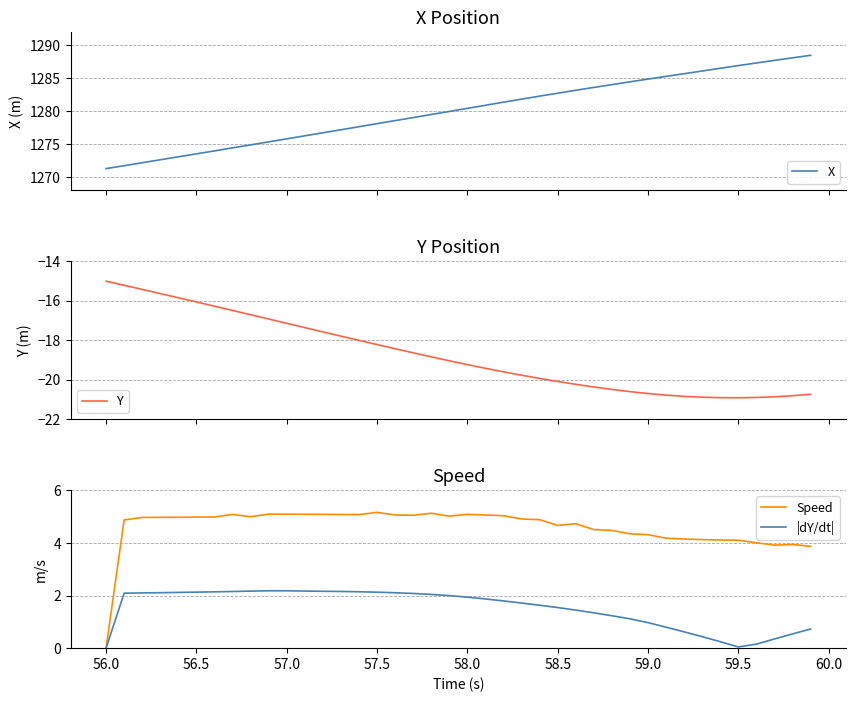

How many positive values does the Speed series have?

39